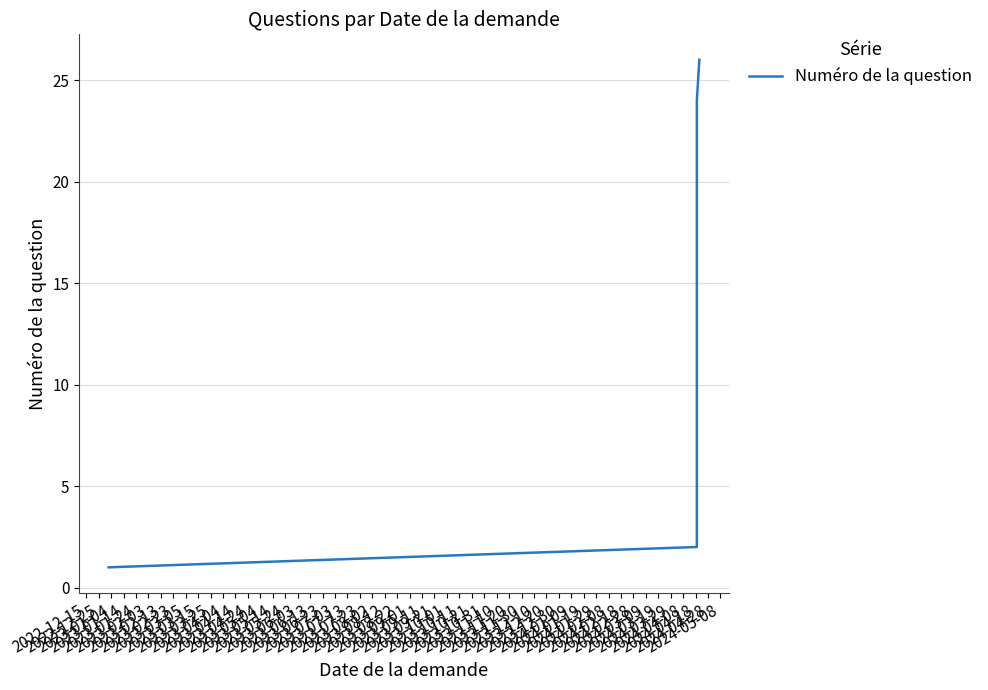

What is the value of the 21st point from the left?

21